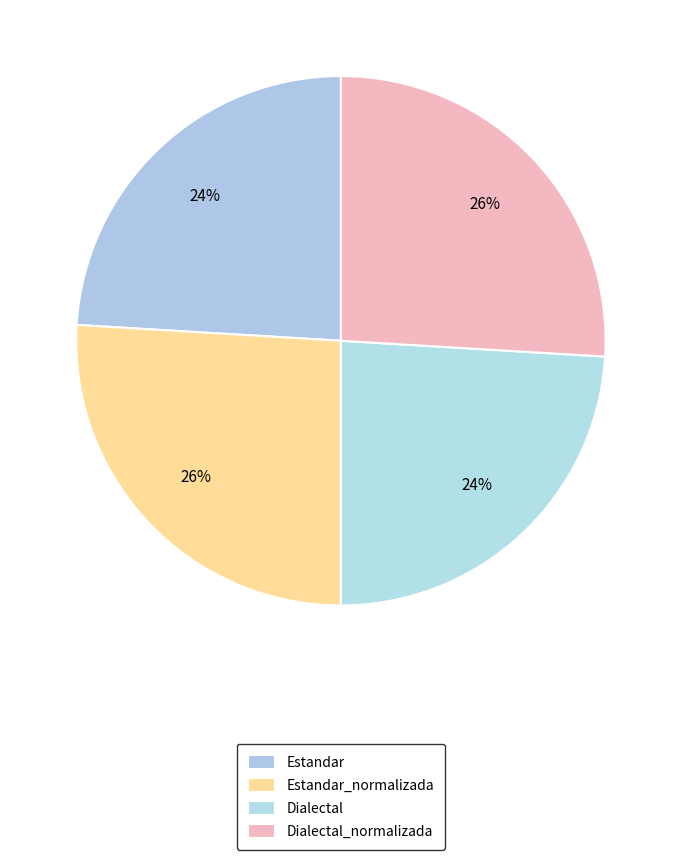

Does Estandar represent more than half of the total?

No